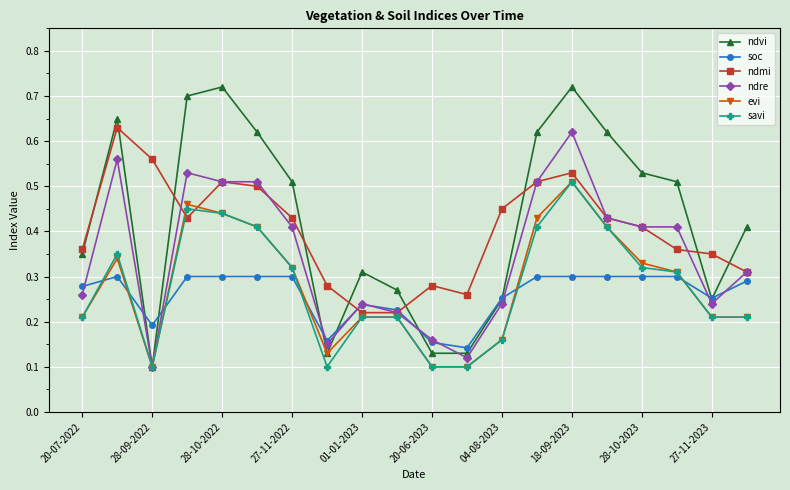

At how many categories does at least one series exceed 0?

20